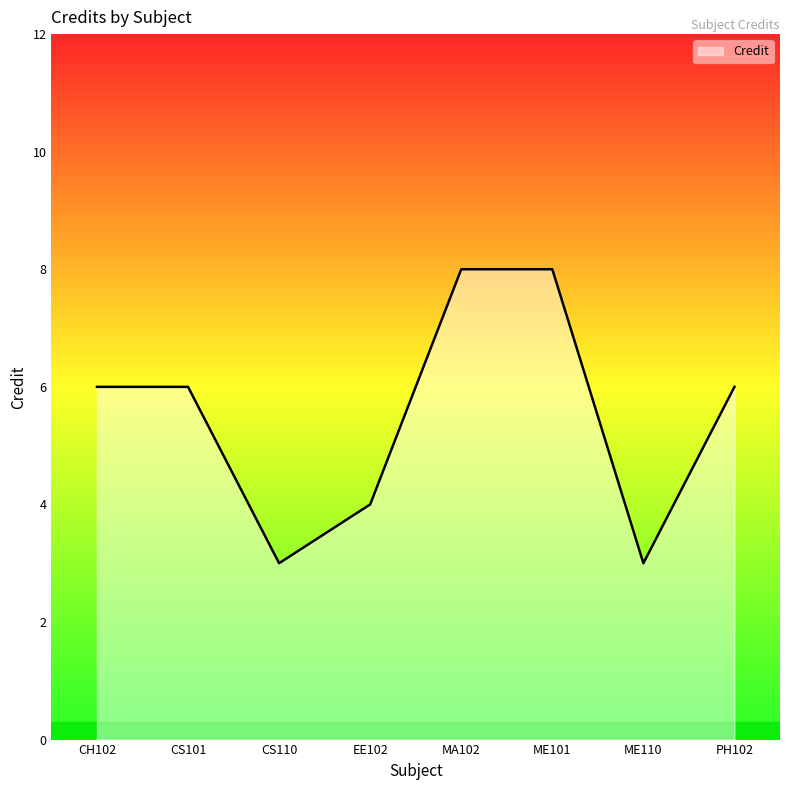

What is the ratio of the value at CS101 to the value at ME110?

2.0